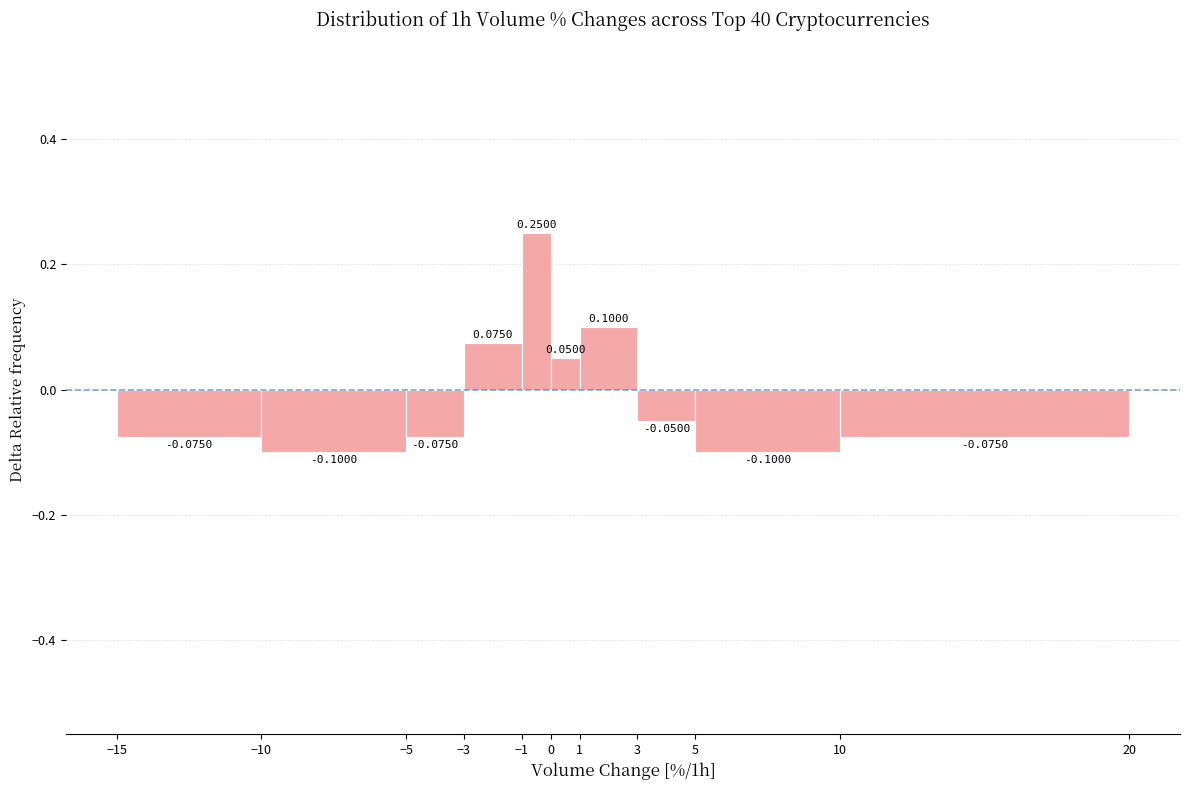

Reading left to right, list every bar in this chart as the range it spans on the x-axis followed by its height.

-15 to -10: -0.0750
-10 to -5: -0.1000
-5 to -3: -0.0750
-3 to -1: 0.0750
-1 to 0: 0.2500
0 to 1: 0.0500
1 to 3: 0.1000
3 to 5: -0.0500
5 to 10: -0.1000
10 to 20: -0.0750